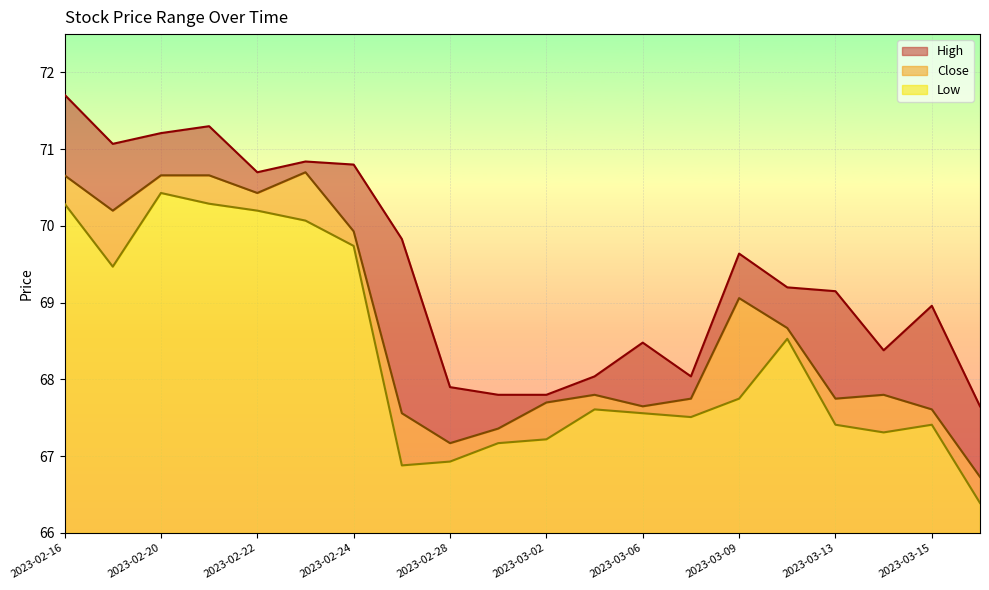

True or false: Close and Low intersect in this chart.

False